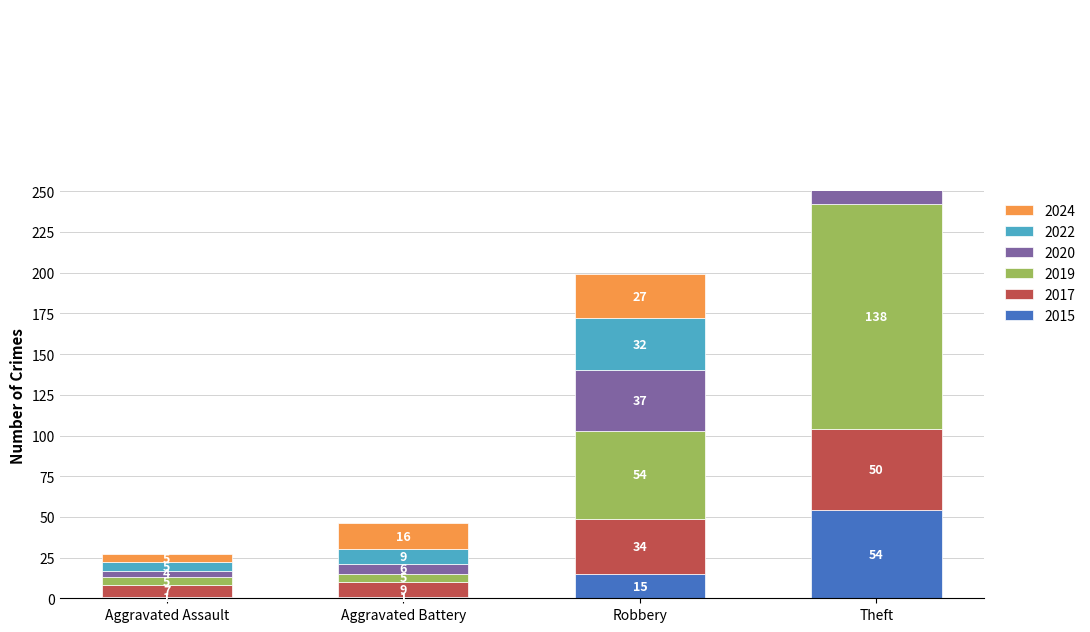

How many data points in 2024 are less than 27?

2